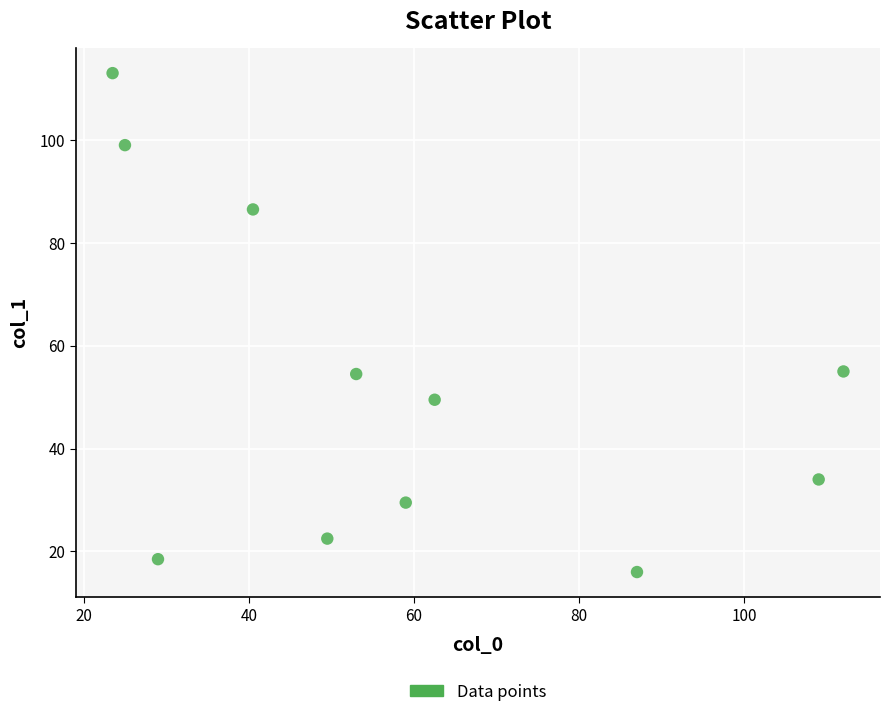

What is the range of X values (max minus min)?

88.5